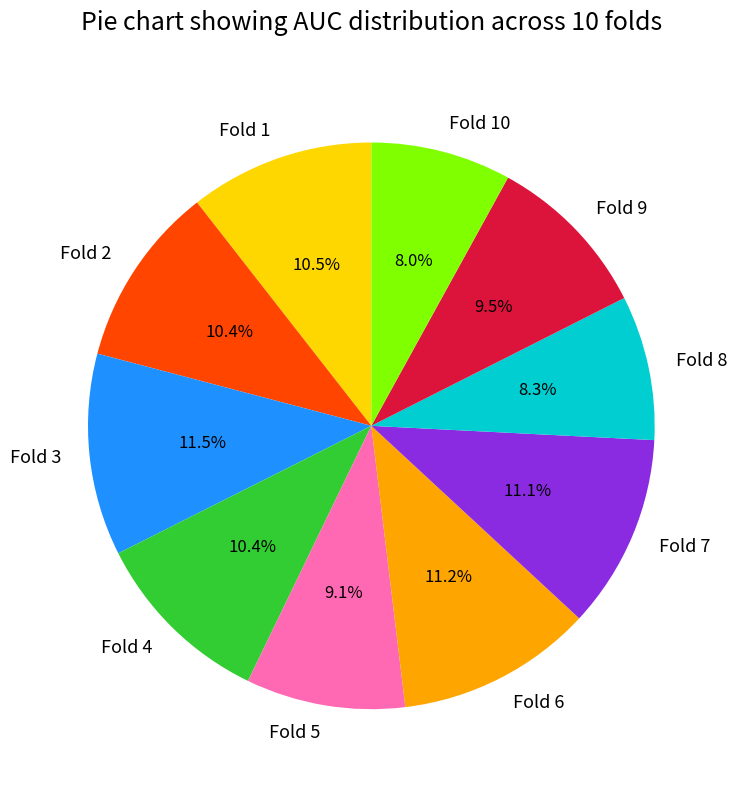

Does Fold 9 represent more than half of the total?

No